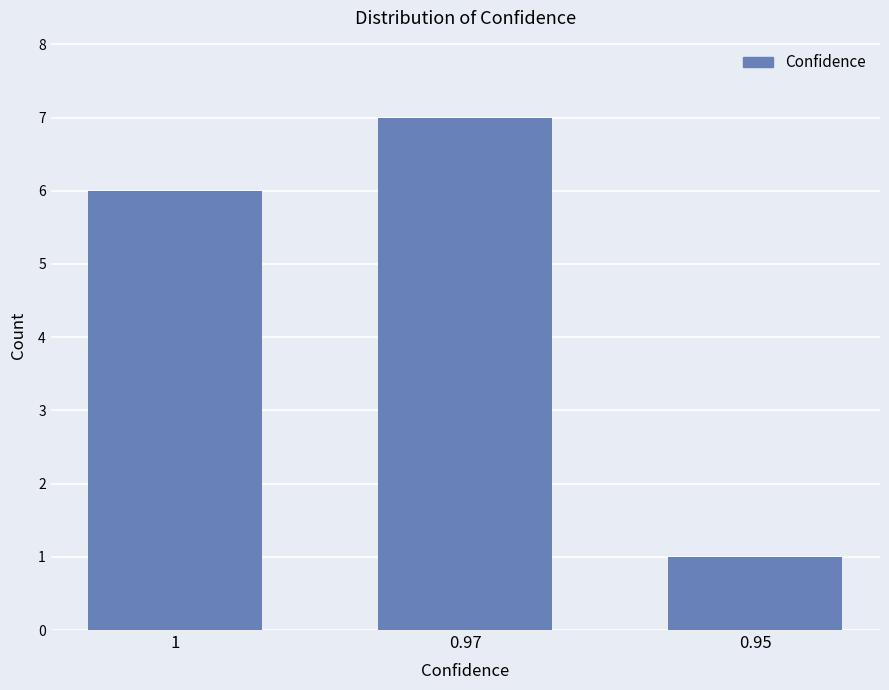

What is the average value?

5